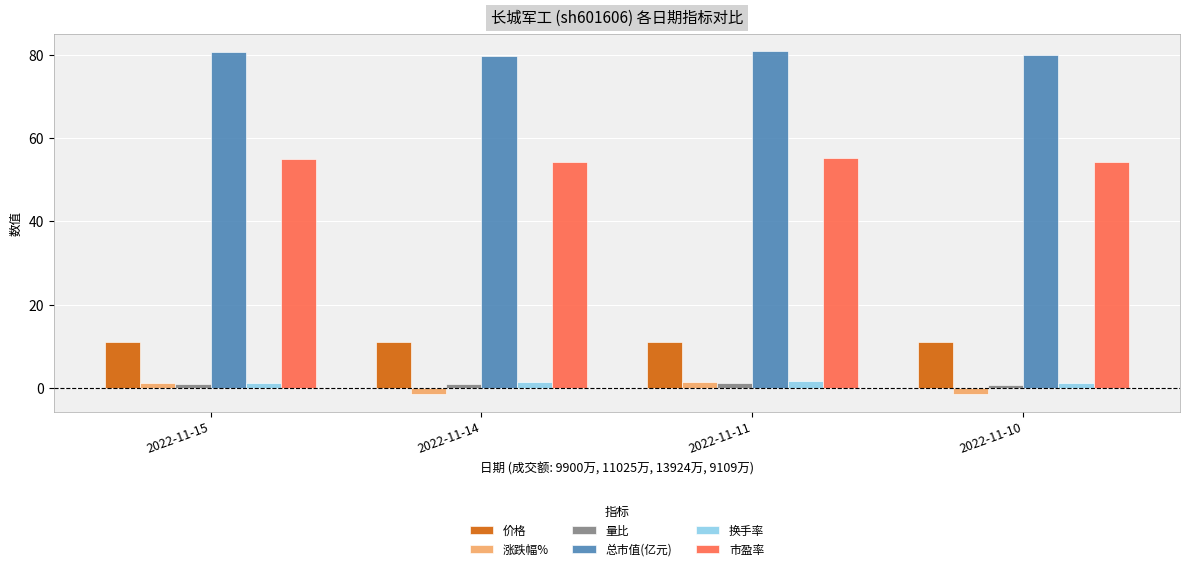

What is the average value of the 市盈率 series?

54.6